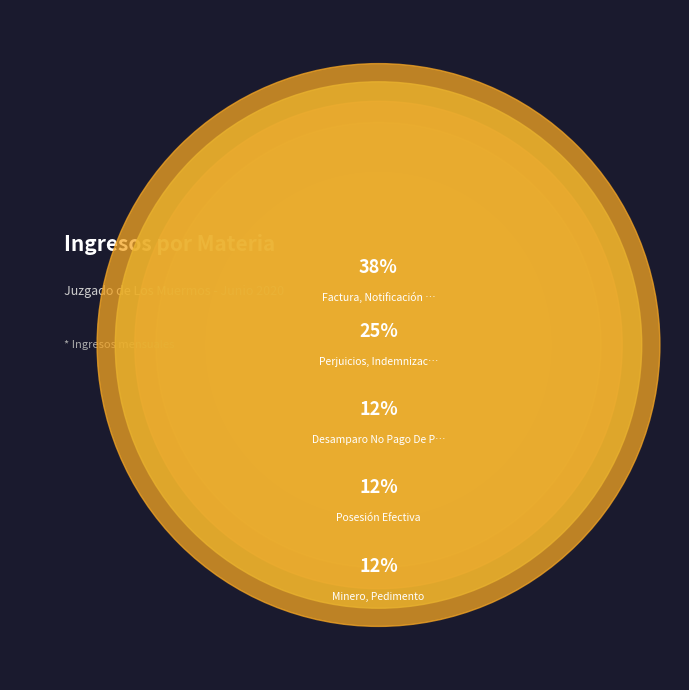

To the nearest percent, what percentage of the pie is Posesión Efectiva?

12%